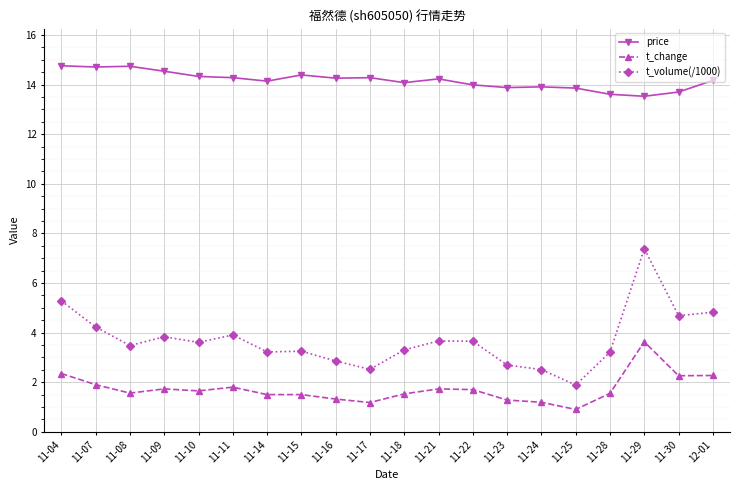

True or false: price has more than 1 interior local peaks.

True